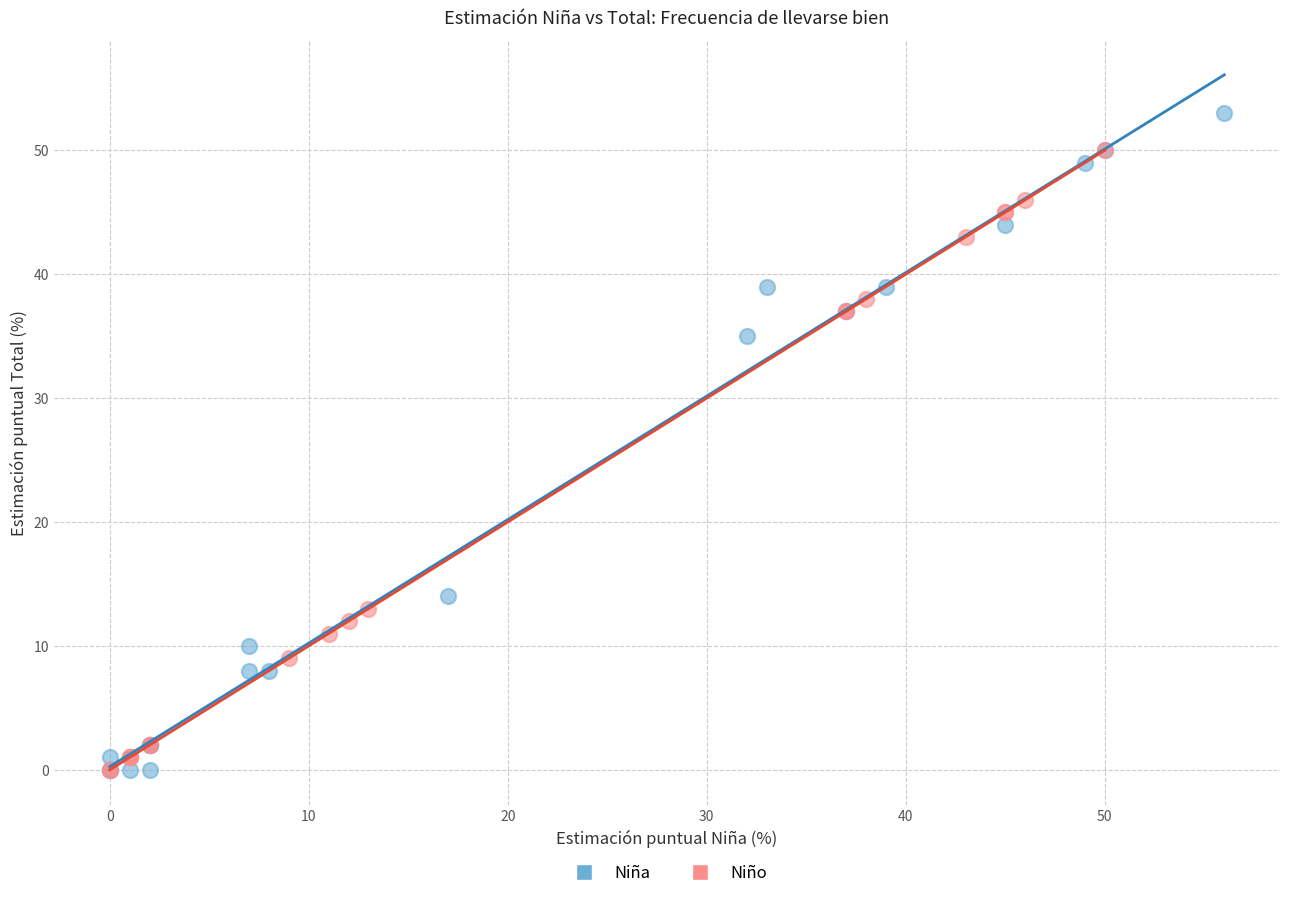

Which series reaches the maximum Y coordinate?

Niña